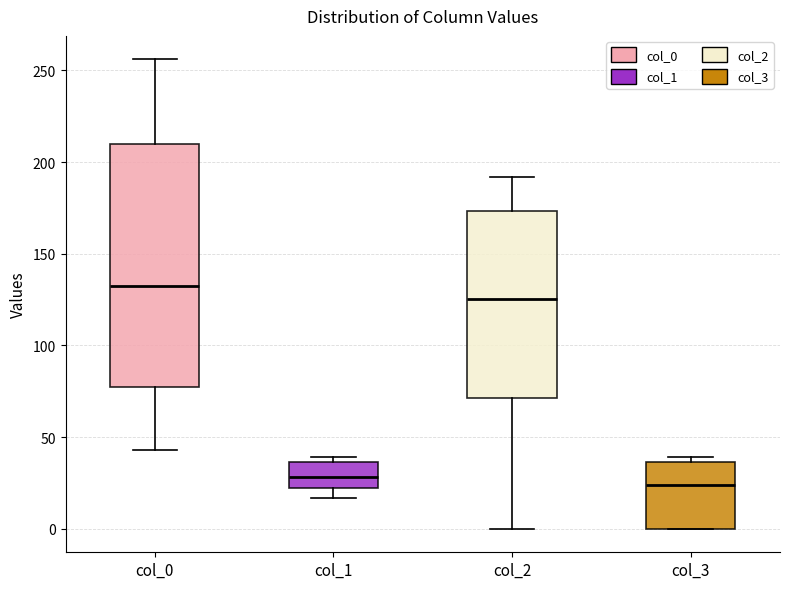

Reading left to right, read every box against the y-axis: the position of its median line, the range the box covers, and the ends of its whiskers. The values are not printed on the chart, so give them approximately, as read against the axis.

col_0: median 135, box 80 to 210, whiskers 45 to 255
col_1: median 30, box 20 to 35, whiskers 15 to 40
col_2: median 125, box 70 to 175, whiskers 0 to 190
col_3: median 25, box 0 to 35, whiskers 0 to 40